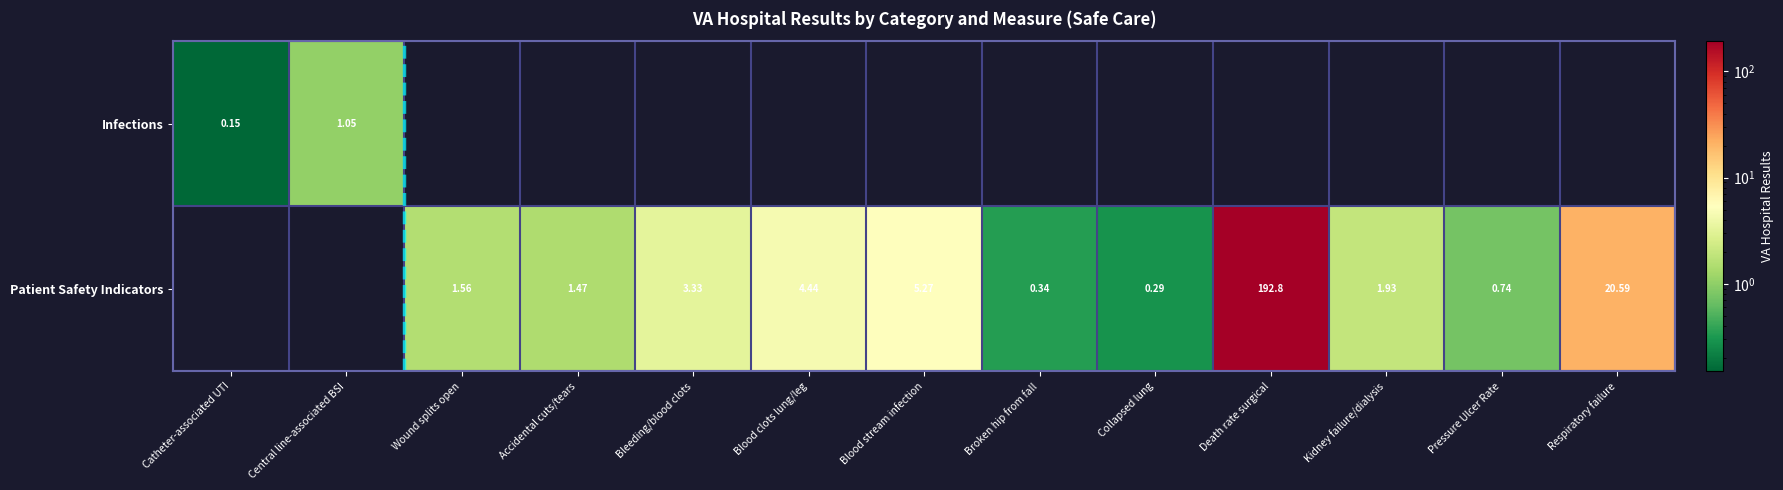

At how many categories does at least one series exceed 178?

1